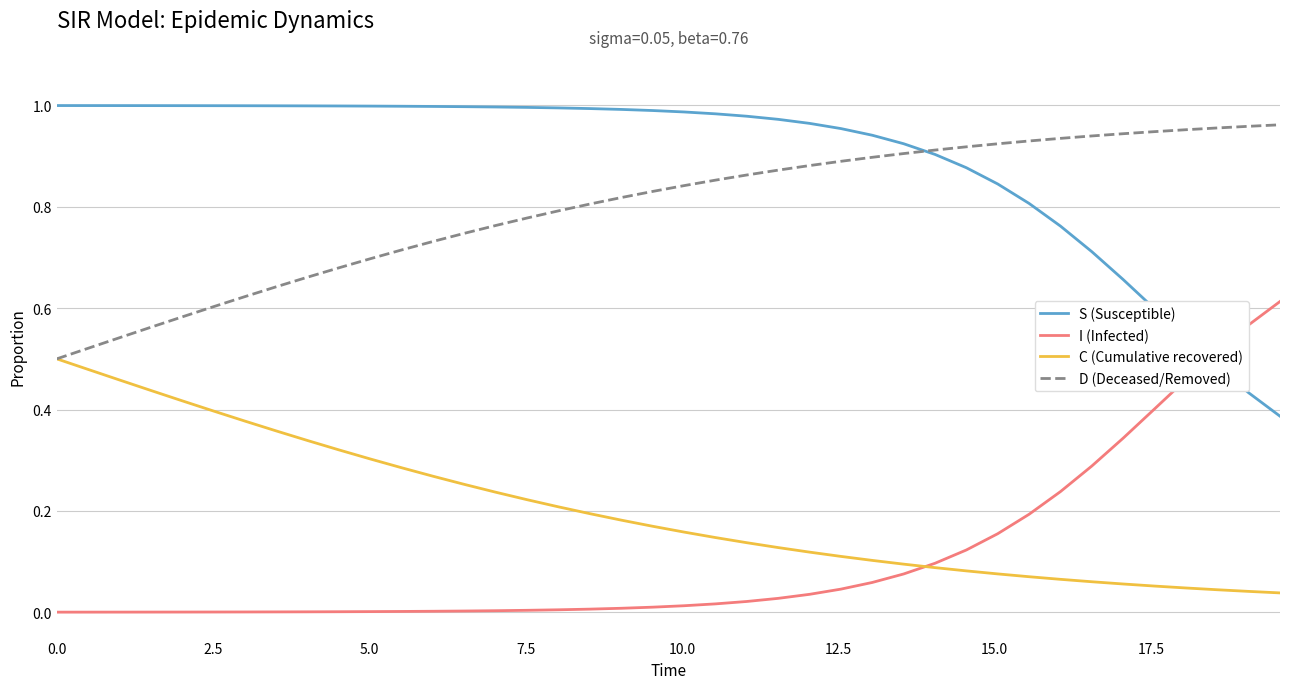

Which series has the largest total across all categories?

S (Susceptible)